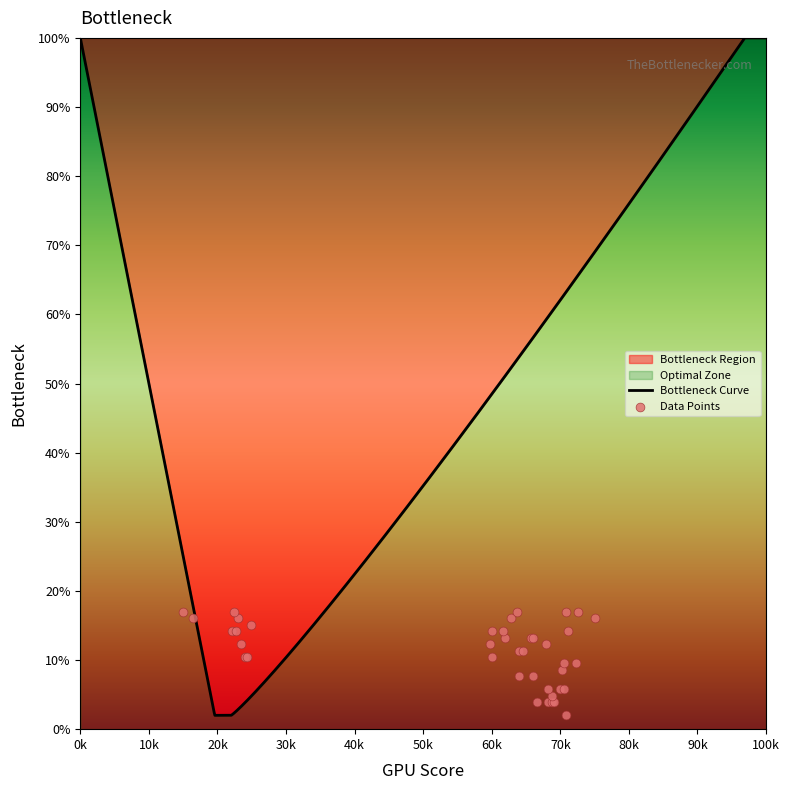

What is the ratio of the value at 186 to the value at 348?

2.5